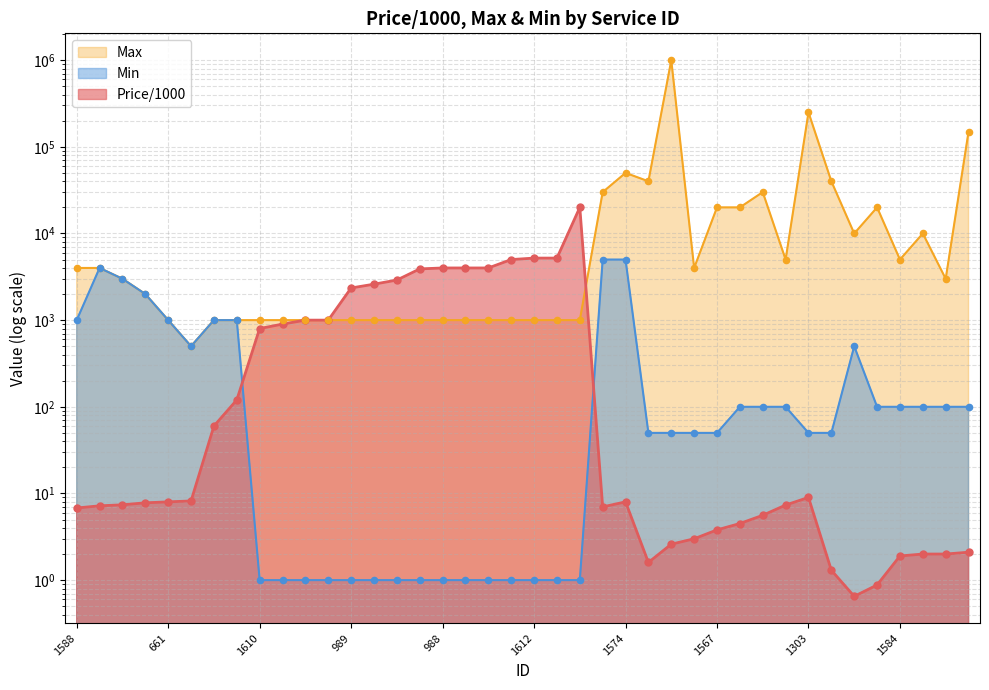

Which series has the largest Y range (max minus min)?

Max